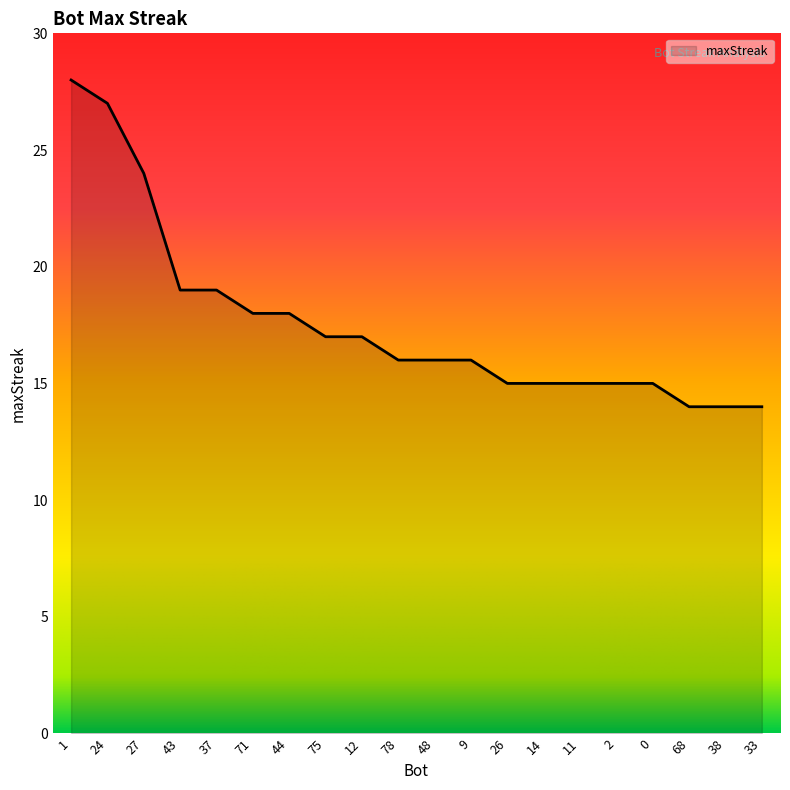

At which label does the data first exceed 16?

1